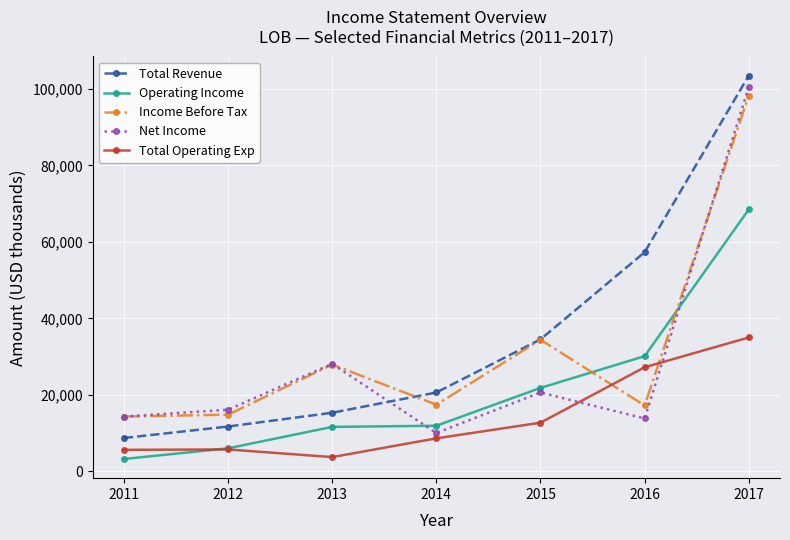

Which series has the widest spread of values?

Total Revenue